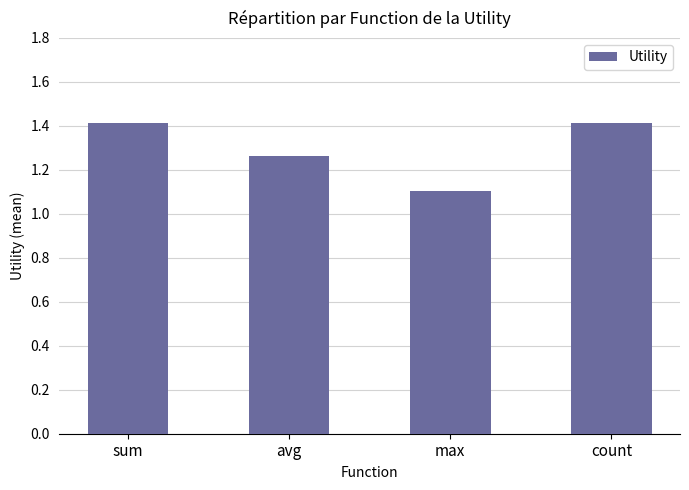

Is it true that the value at max is 0.5?

False